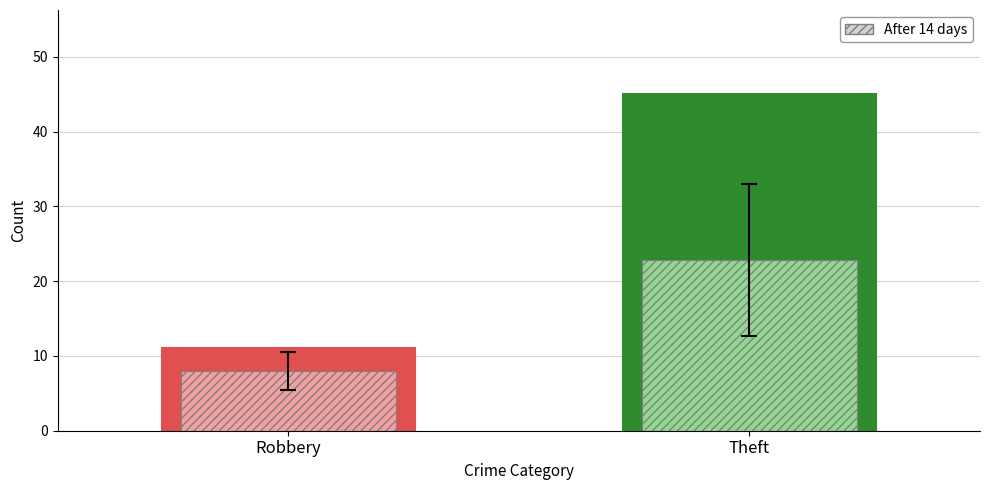

What is the greatest value displayed?

45.0